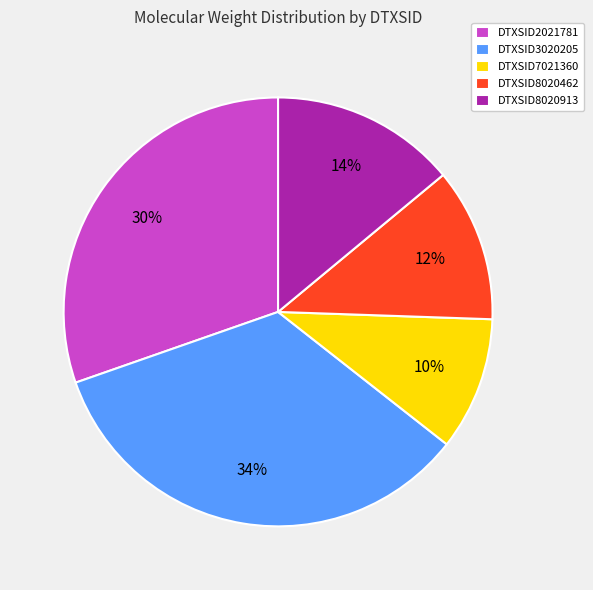

To the nearest percent, what is the difference between the DTXSID8020462 and DTXSID8020913 slice percentages?

2%